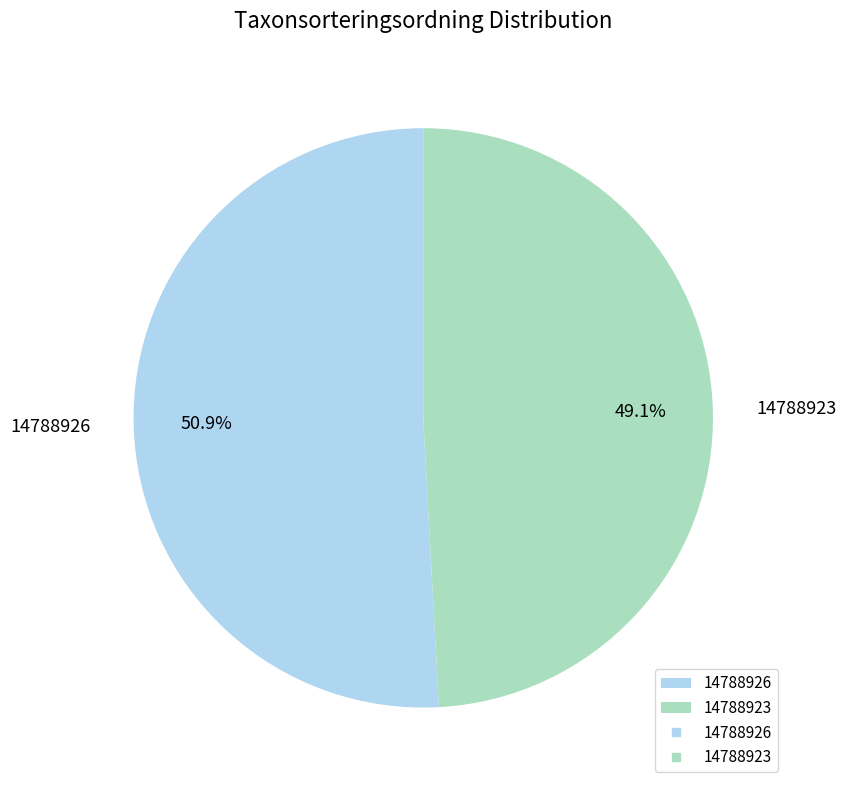

Does any single category account for the majority?

Yes